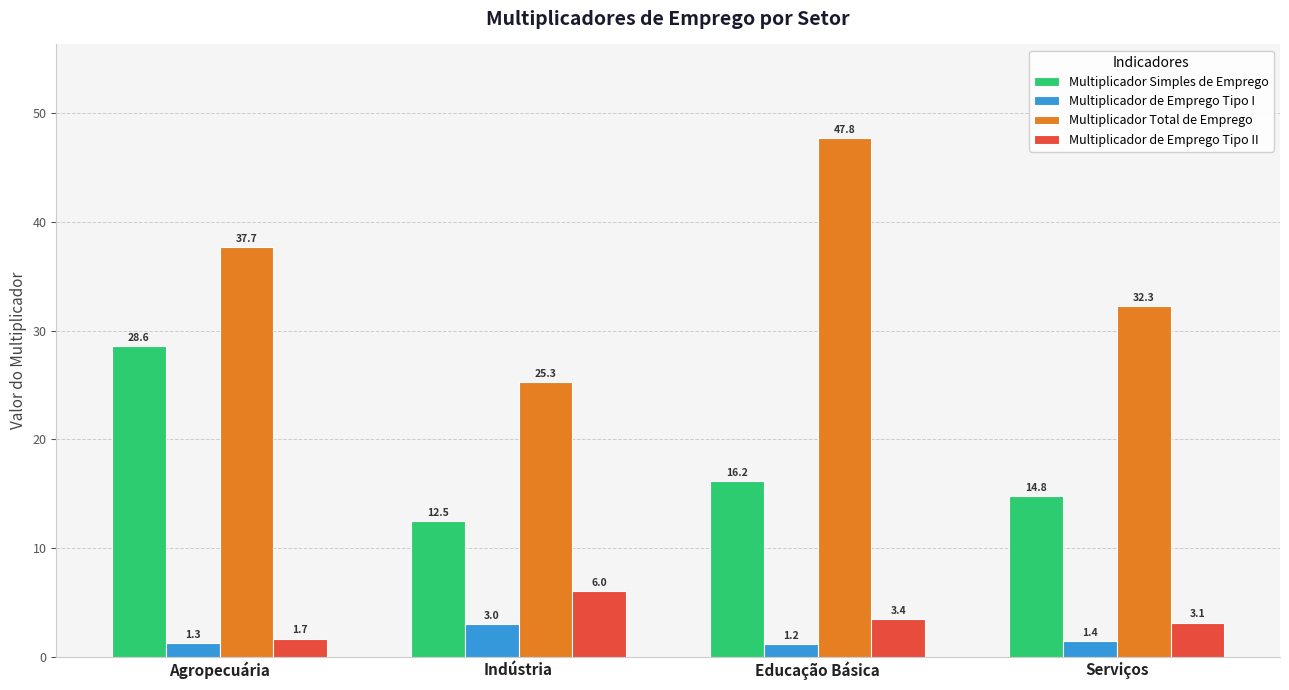

Reading left to right, list all the values displayed in this chart.

Multiplicador Simples de Emprego: 28.6	12.5	16.2	14.8
Multiplicador de Emprego Tipo I: 1.3	3.0	1.2	1.4
Multiplicador Total de Emprego: 37.7	25.3	47.8	32.3
Multiplicador de Emprego Tipo II: 1.7	6.0	3.4	3.1